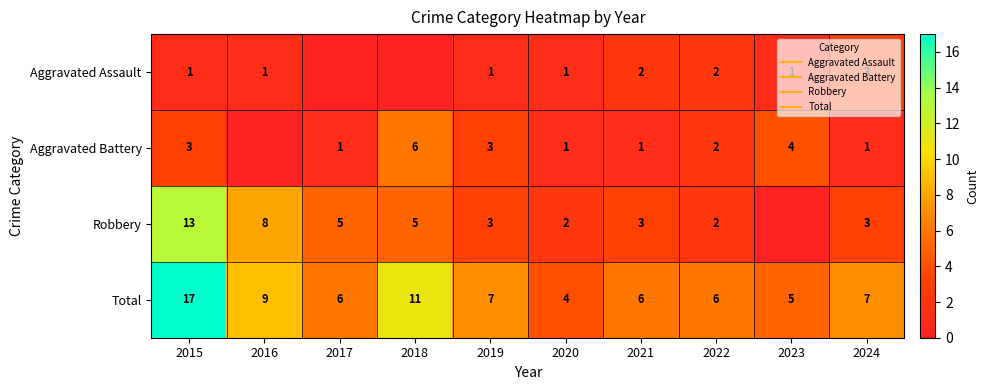

What is the sum of the Aggravated Assault values at 2021 and 2018?

2